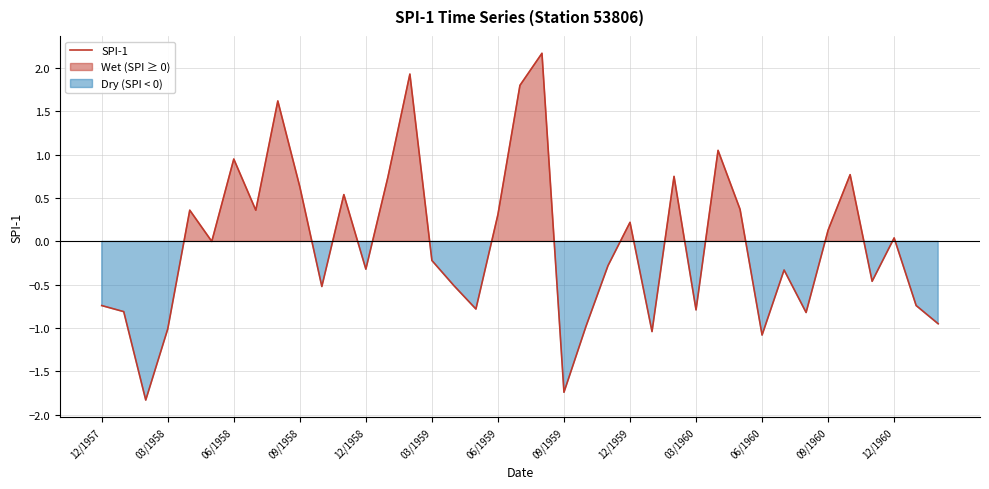

How many values are below zero?

20